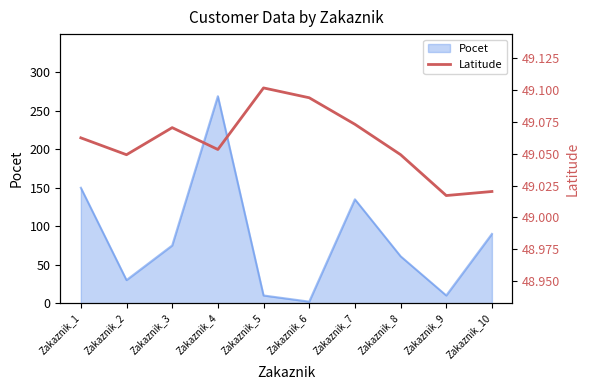

What is the highest value of the Pocet series?

269